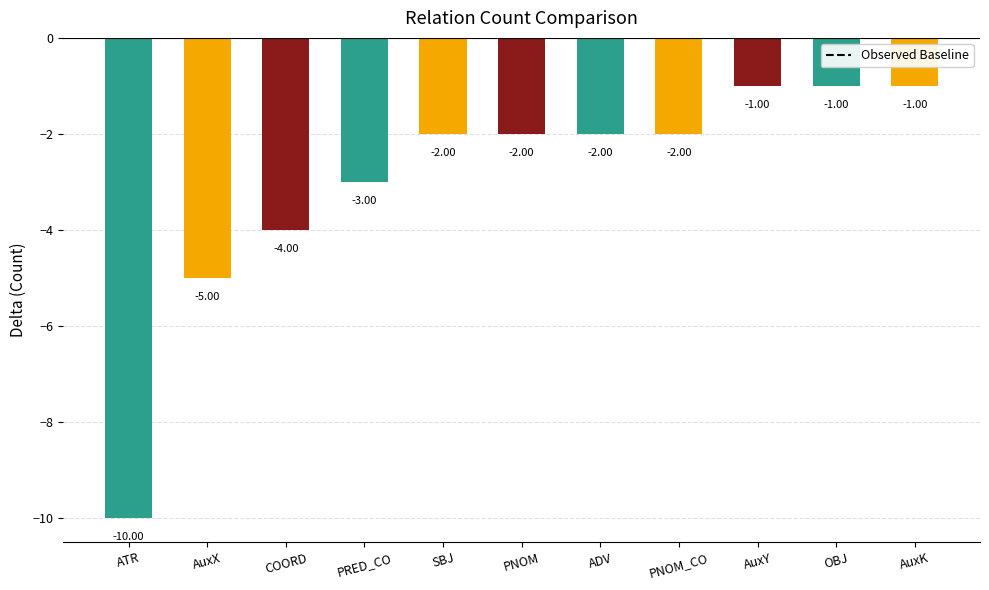

What is the difference between the second highest and minimum values?

9